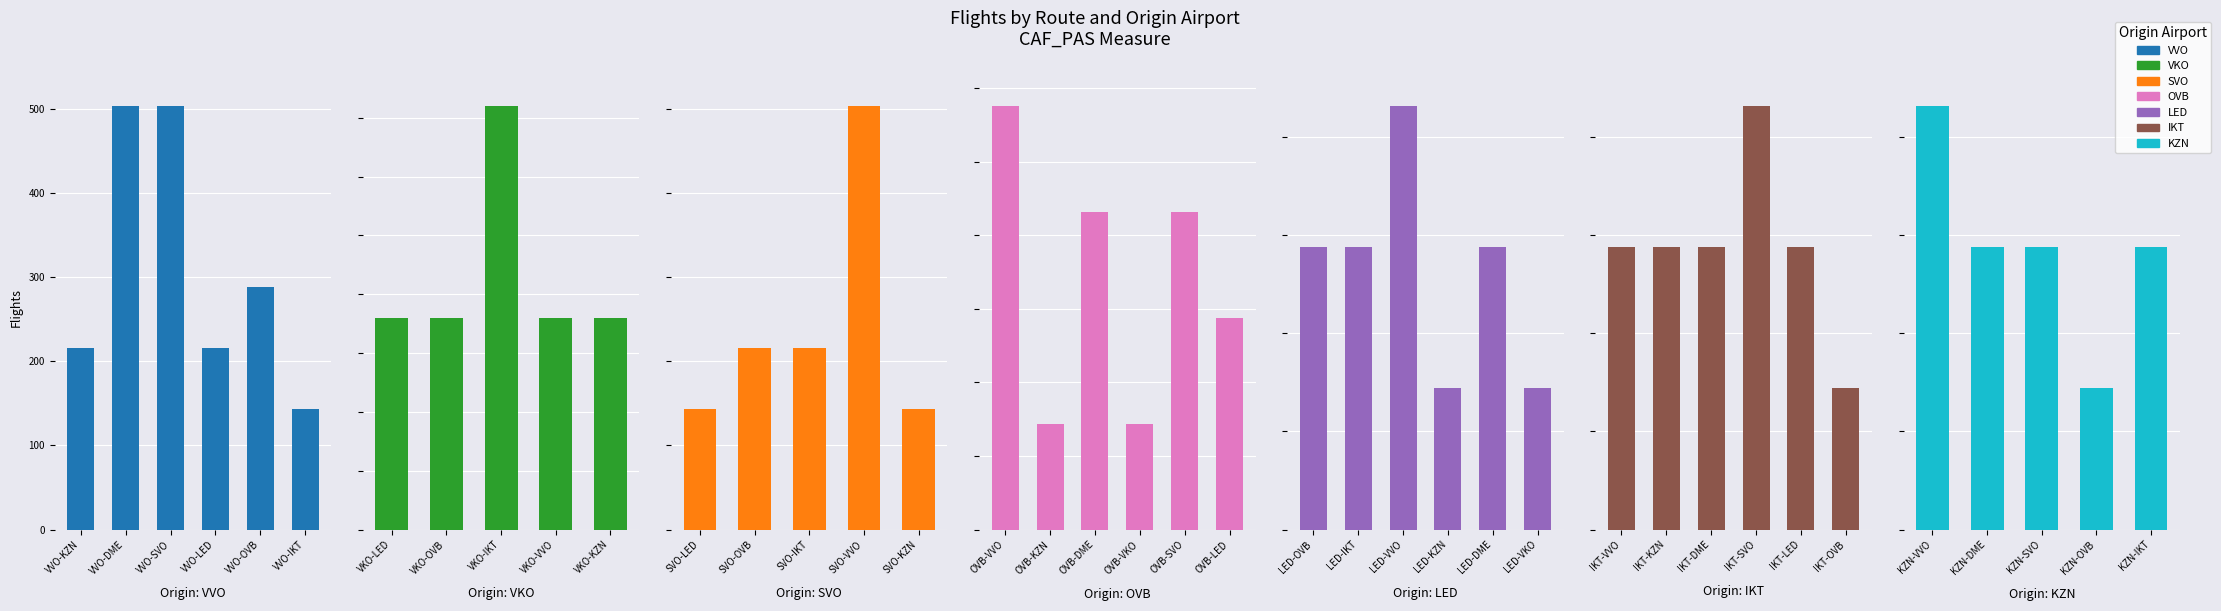

What is the change in value from VVO-SVO to VKO-OVB?

-432